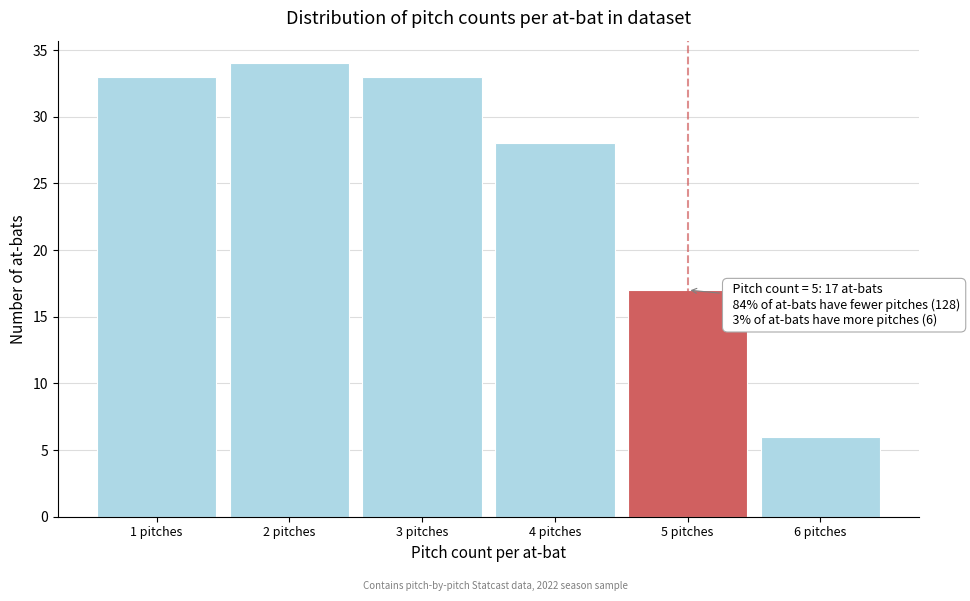

Reading left to right, list all the values displayed in this chart.

33	34	33	28	17	6